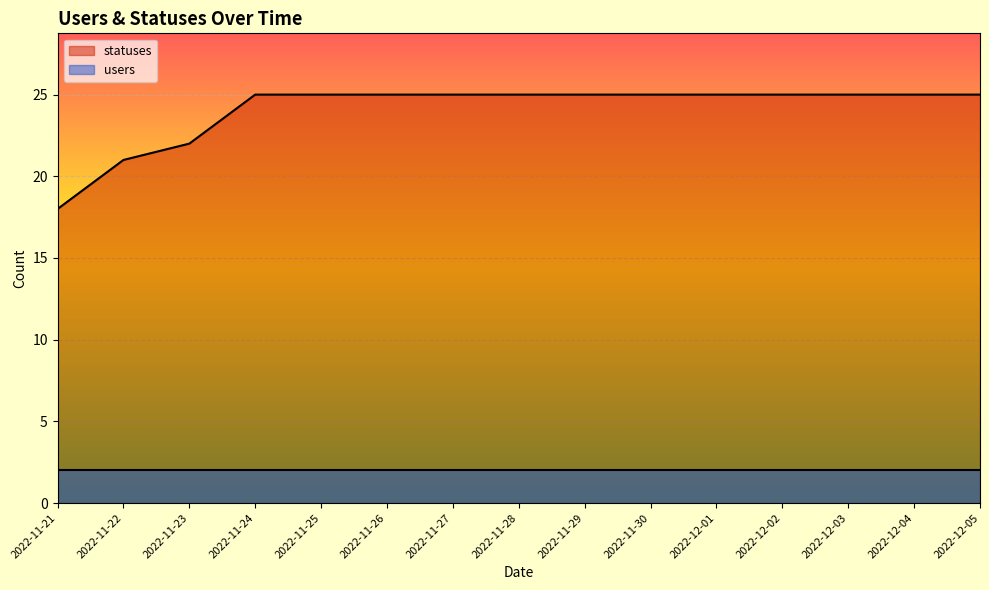

List the labels in order of value, largest first.

2022-11-24, 2022-11-25, 2022-11-26, 2022-11-27, 2022-11-28, 2022-11-29, 2022-11-30, 2022-12-01, 2022-12-02, 2022-12-03, 2022-12-04, 2022-12-05, 2022-11-23, 2022-11-22, 2022-11-21